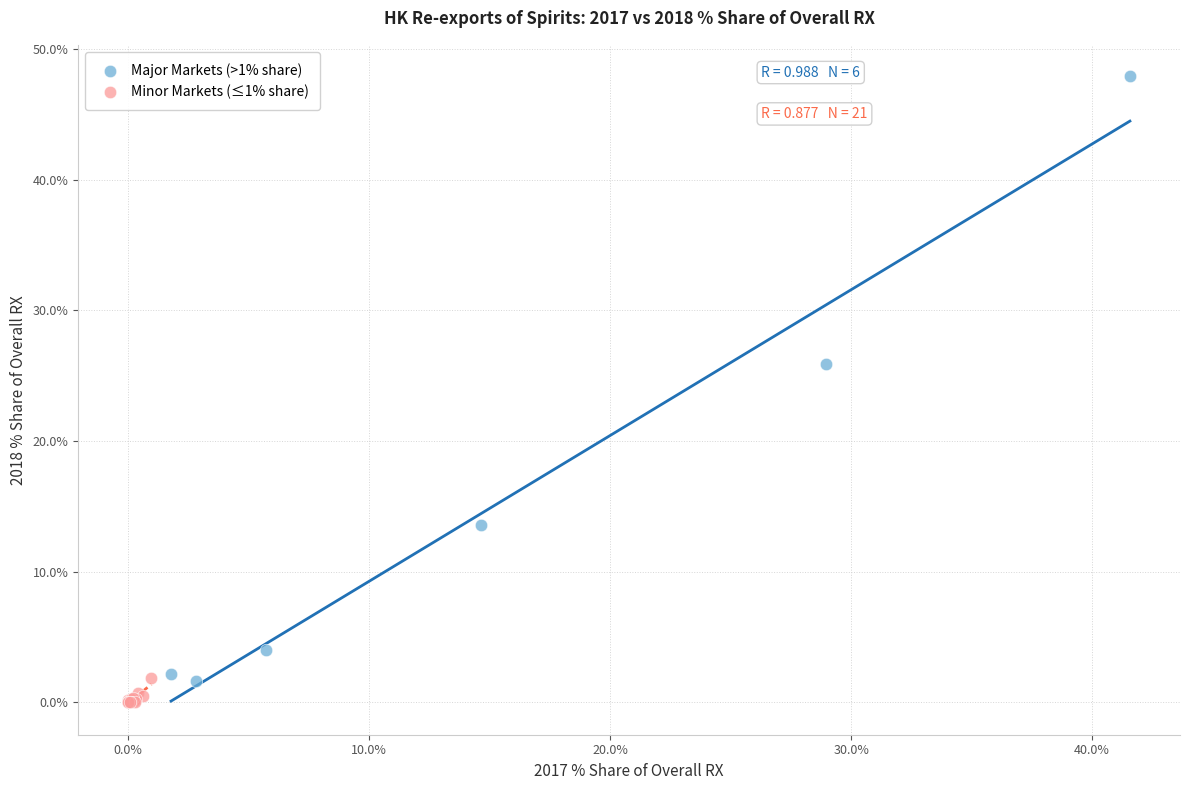

Which series contains the highest Y value?

Major Markets (>1% share)